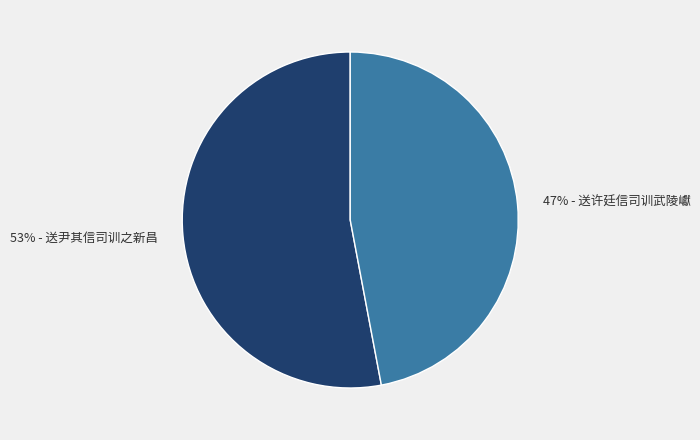

Is there a majority slice in this chart?

Yes